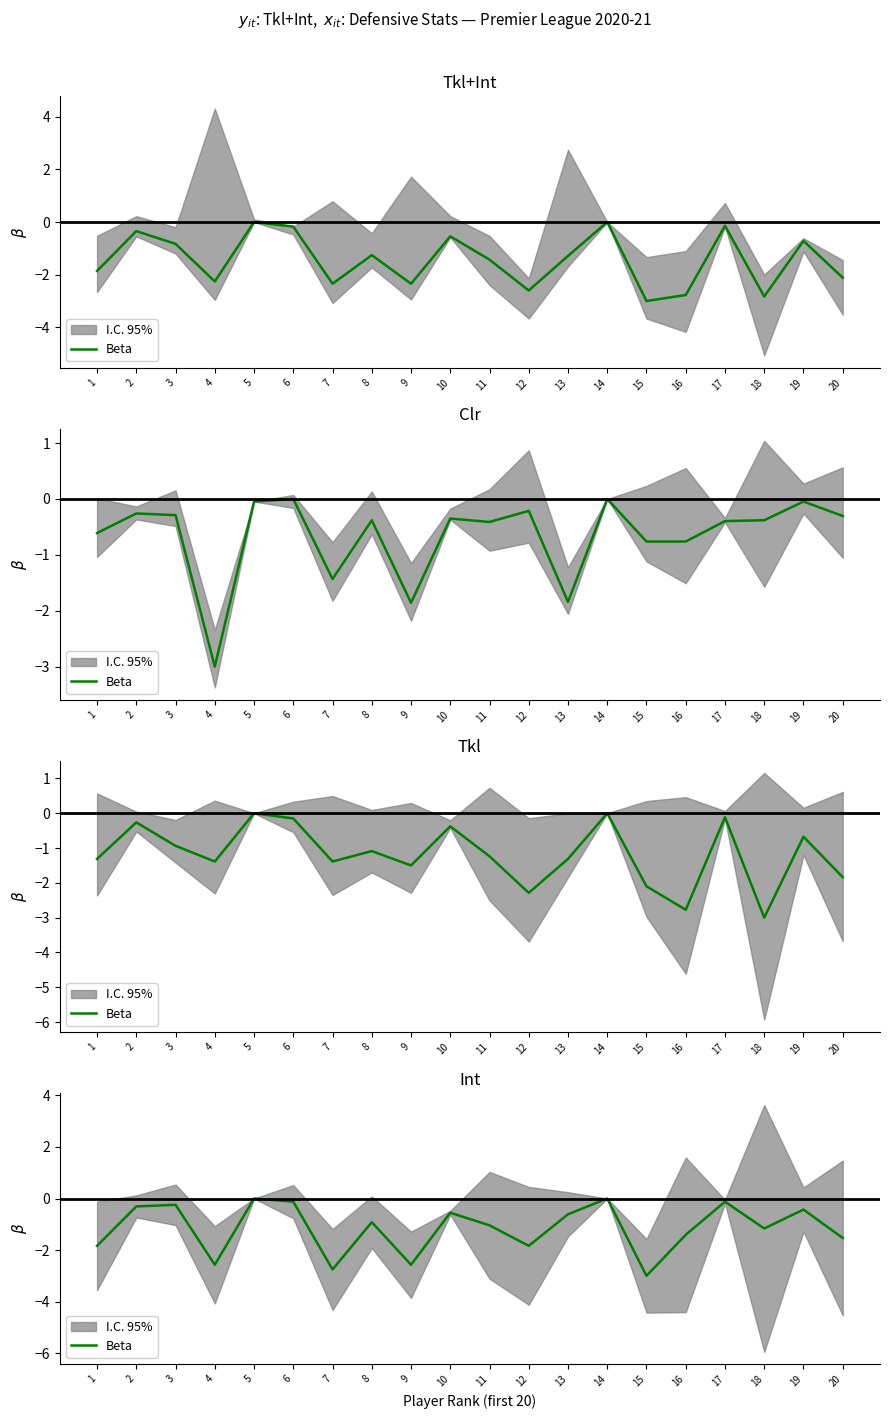

List the labels in order of value, largest first.

5, 14, 6, 17, 3, 2, 19, 10, 13, 8, 11, 18, 16, 20, 1, 12, 4, 9, 7, 15